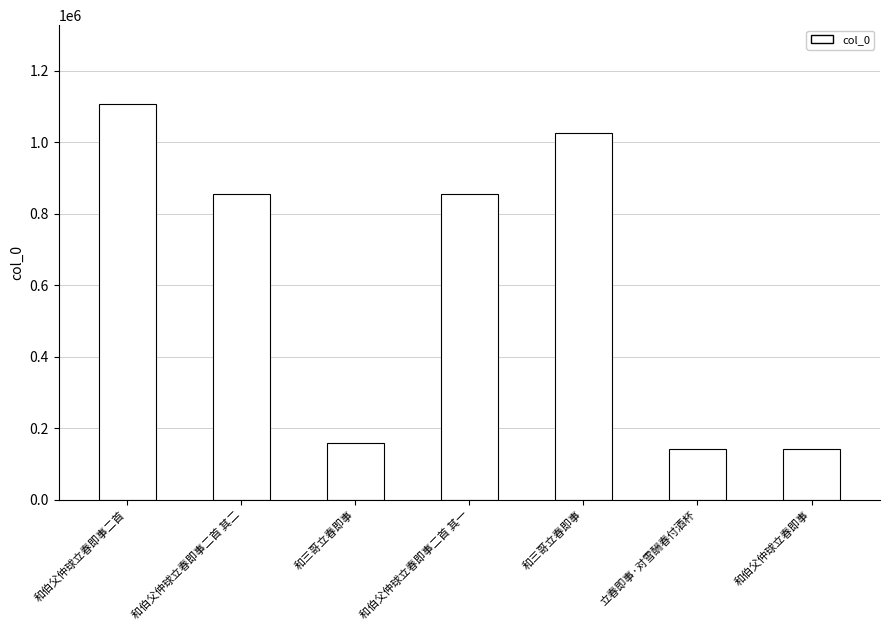

What is the average value?

612569